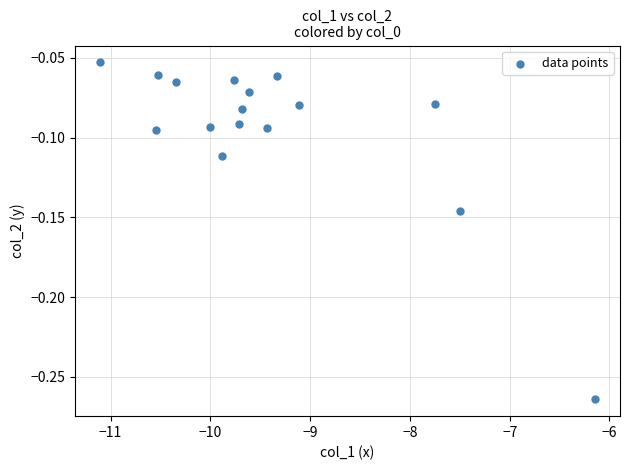

What is the range of X values (max minus min)?

5.0